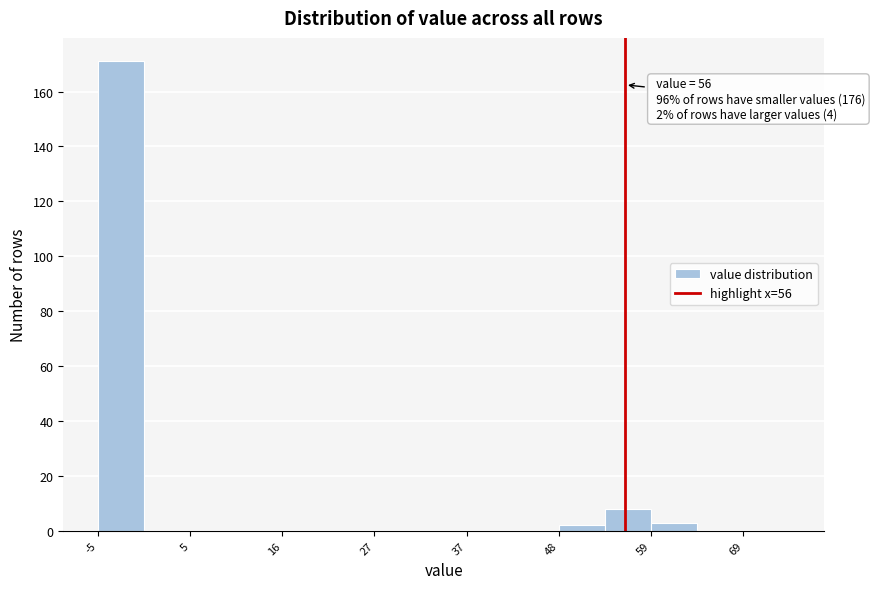

Around what value on the x-axis is the tallest bar? Give the approximate position of its centre, as read against the axis.

-2